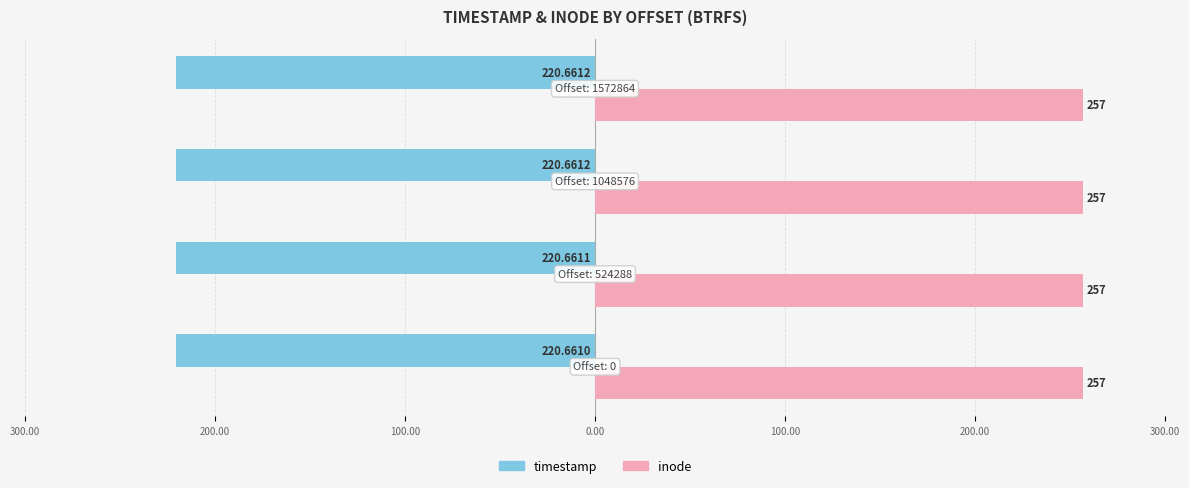

What are all the series names shown in the legend?

timestamp, inode